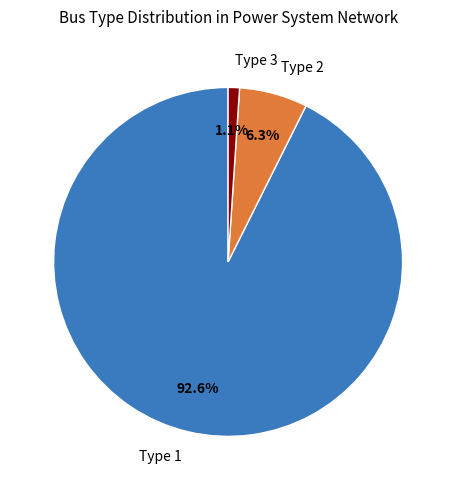

Approximately how many times larger is the value at Type 3 compared to Type 2?

0.2